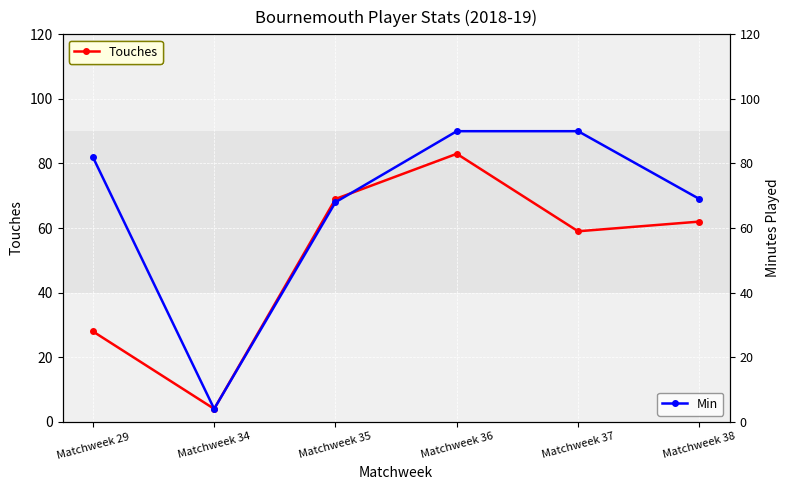

Reading right to left, what are all the values shown in this chart?

Touches: 62	59	83	69	4	28
Min: 69	90	90	68	4	82